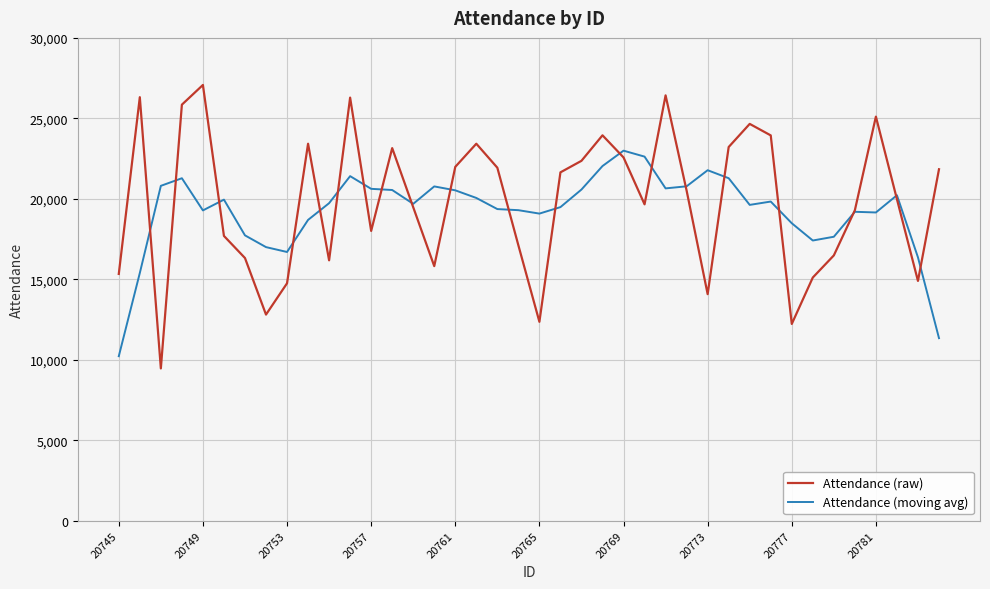

What is the average value of the Attendance (moving avg) series?

19240.8